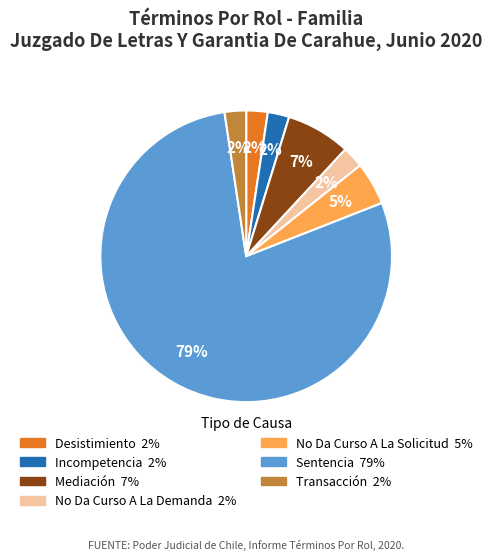

What is the largest slice in the pie chart?

Sentencia